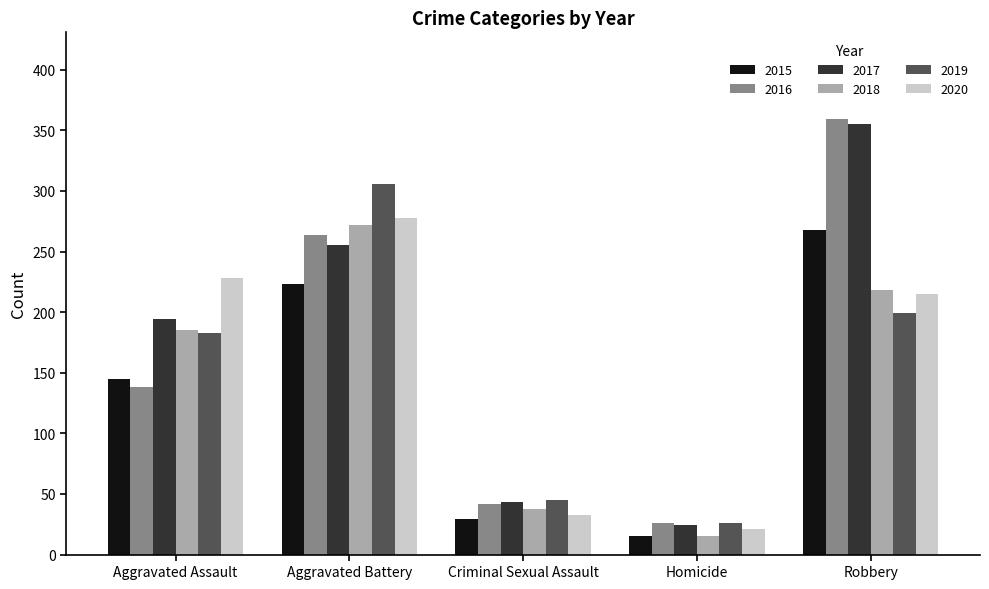

At which label is 2018 closest to 143?

Aggravated Assault